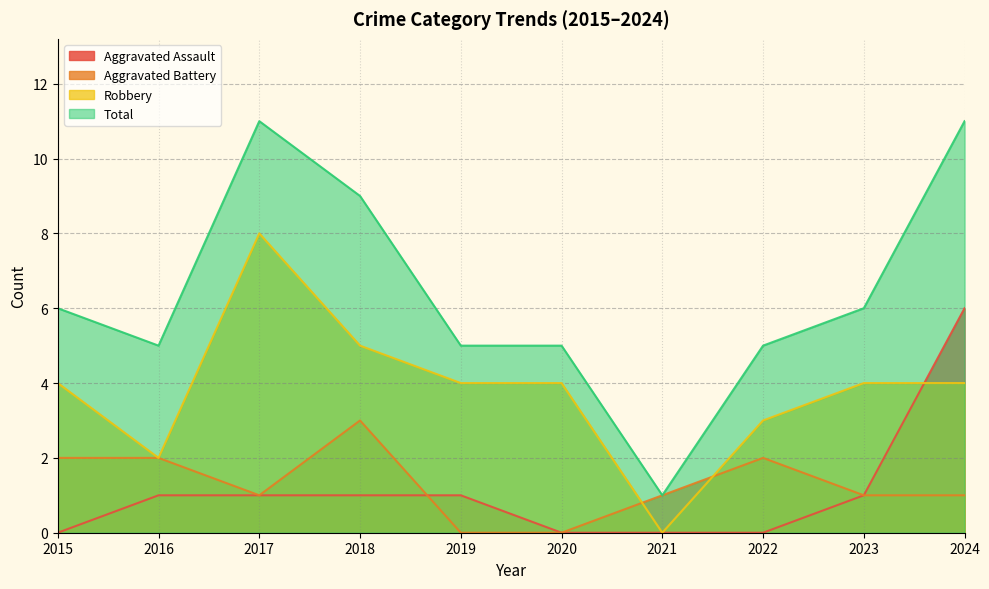

What is the value of the Robbery point at the 6th from the left?

4